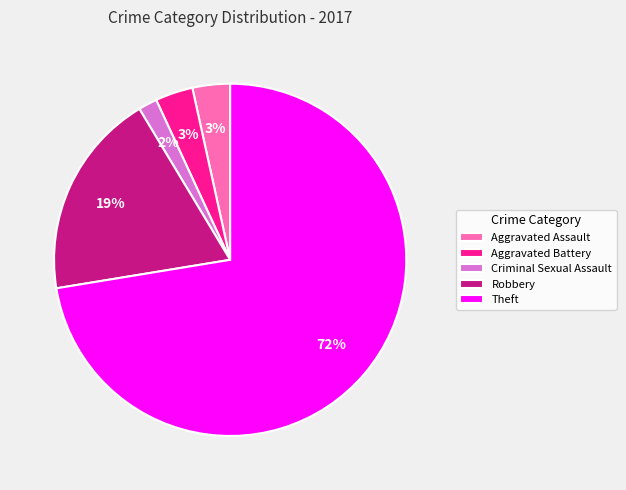

To the nearest percent, what is the combined percentage of Aggravated Assault and Criminal Sexual Assault?

5%